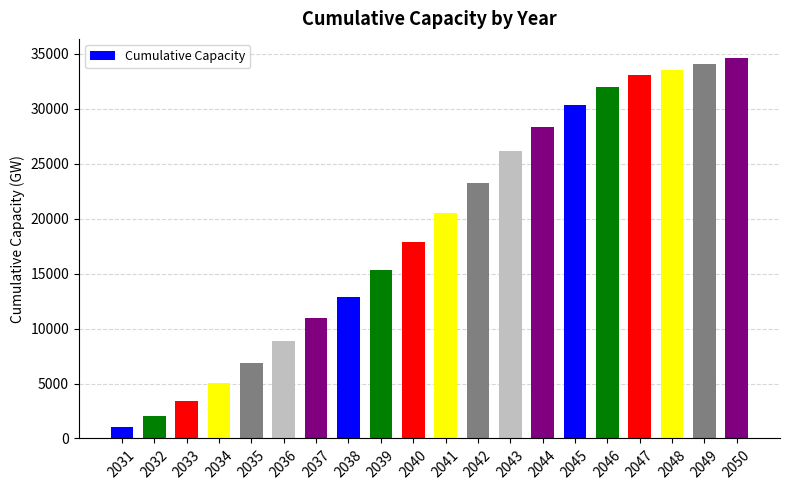

How many distinct data groups are displayed?

1